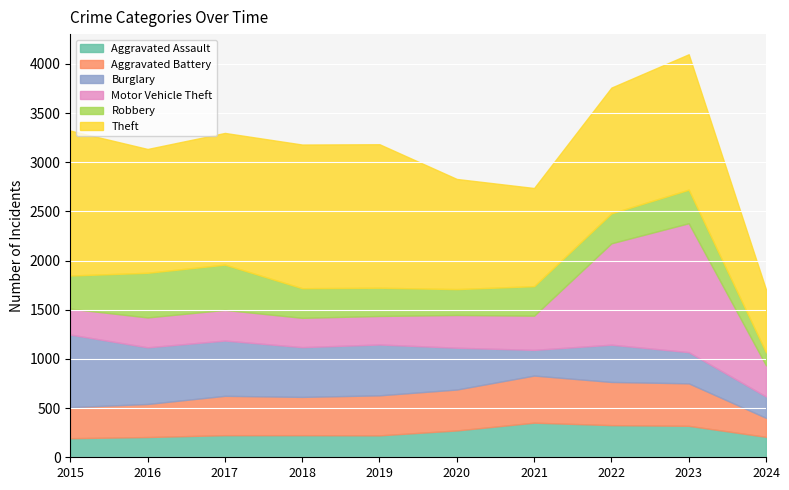

Which category has the lowest value in the Aggravated Battery series?

2024